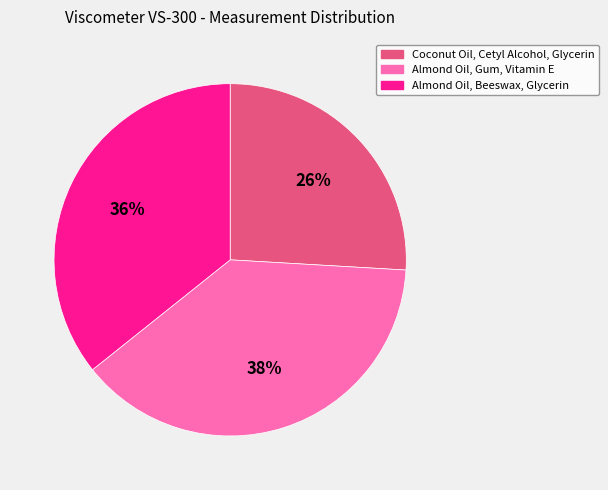

To the nearest percent, what is the difference between the largest and smallest slice percentages?

12%